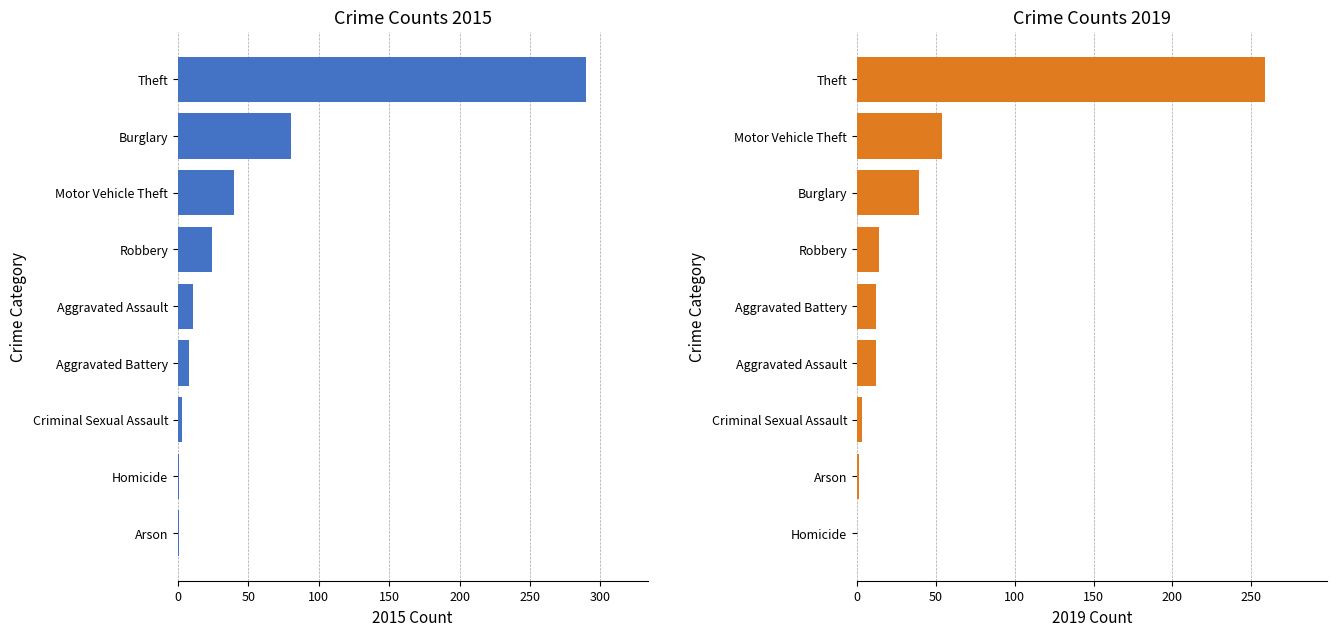

How many groups of bars are there?

9